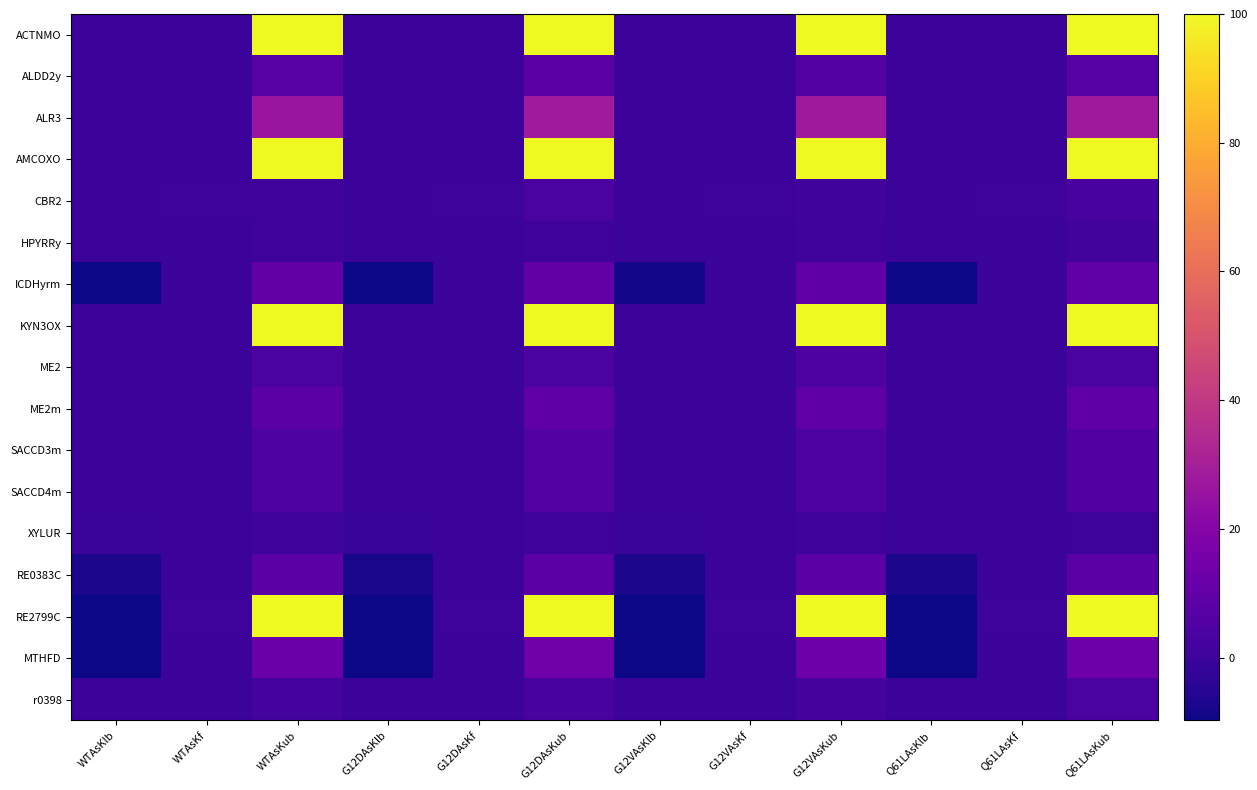

Which series has the largest range (max minus min)?

RE2799C